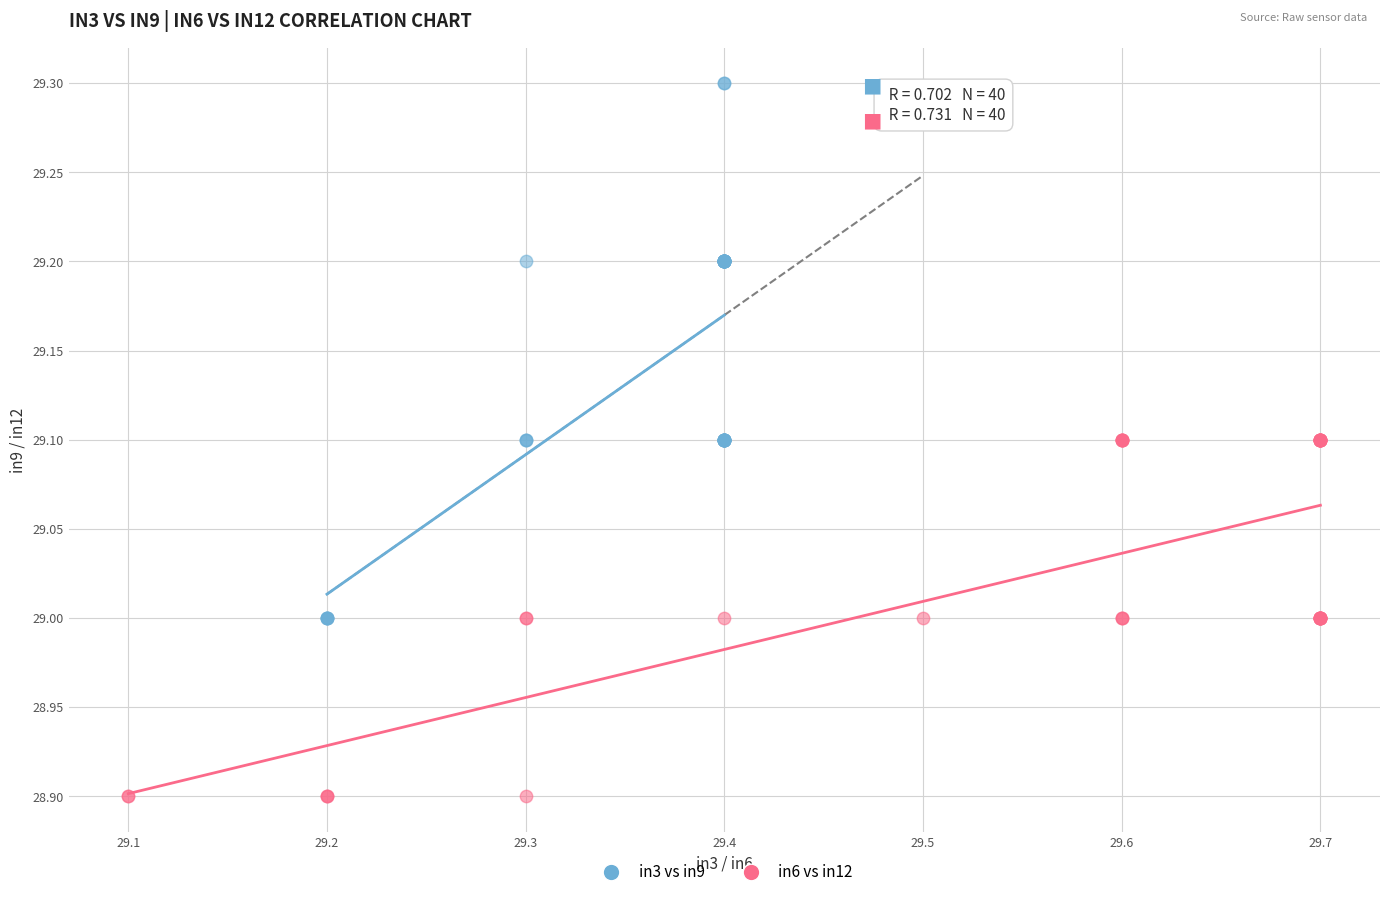

Which series has the widest spread of Y values?

in3 vs in9